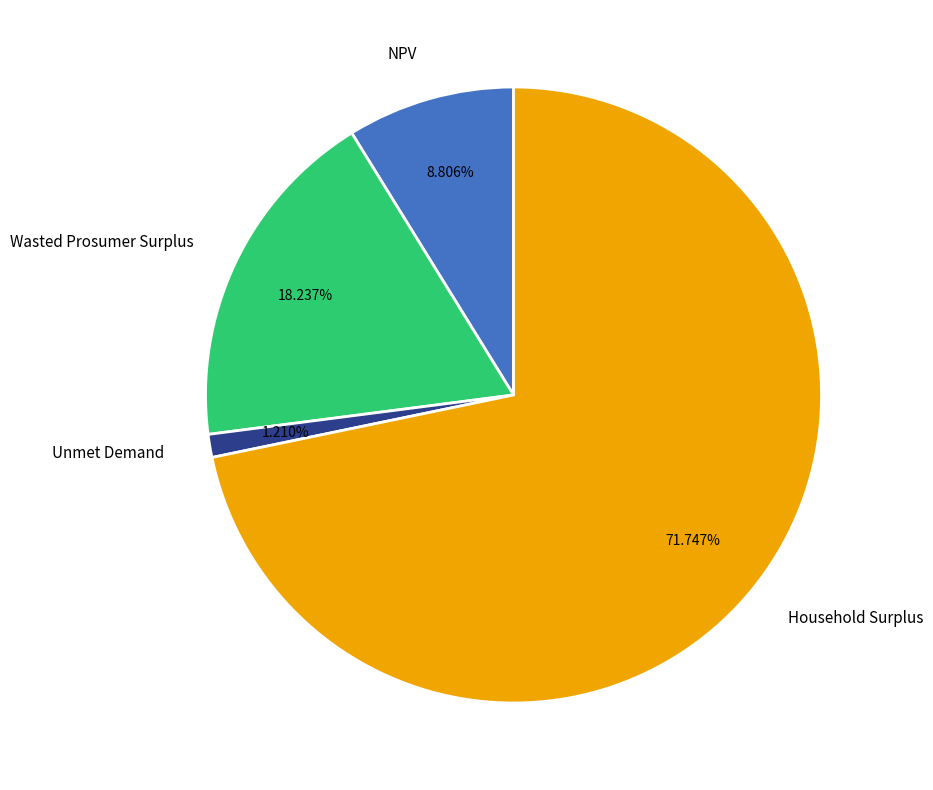

Rank the categories by value from lowest to highest.

Unmet Demand, NPV, Wasted Prosumer Surplus, Household Surplus